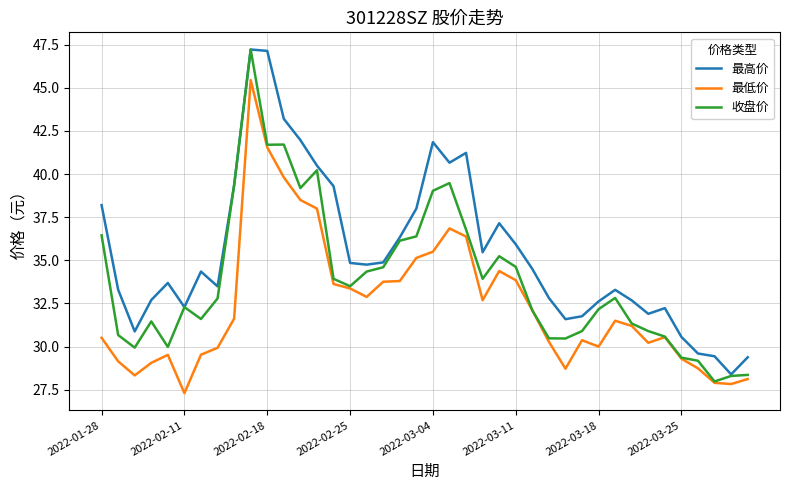

Which series has the largest total across all categories?

最高价